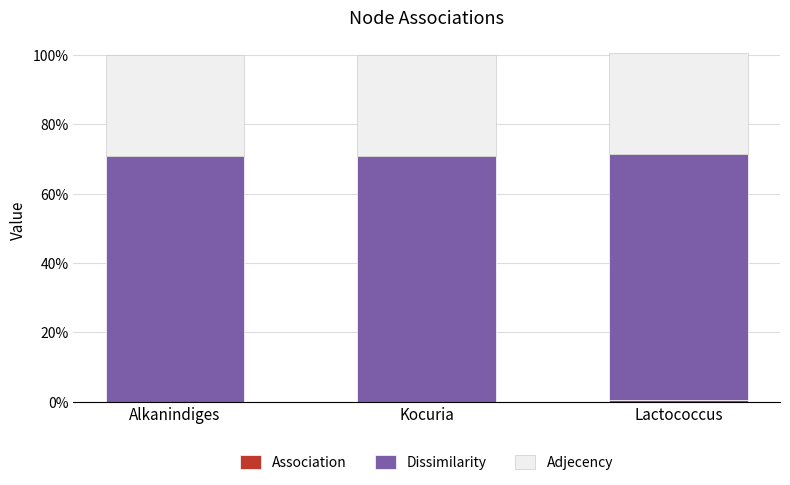

Which series has the widest spread of values?

Association